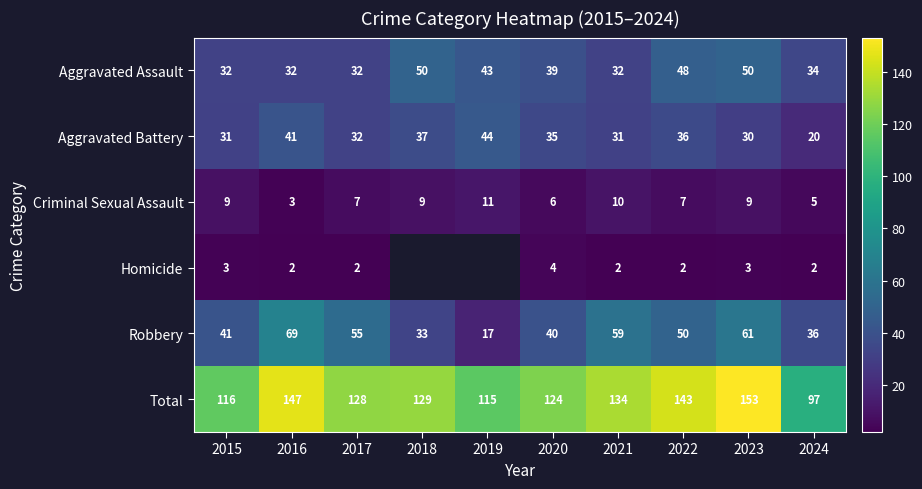

Rank the series at 2023 from highest to lowest value.

Total, Robbery, Aggravated Assault, Aggravated Battery, Criminal Sexual Assault, Homicide